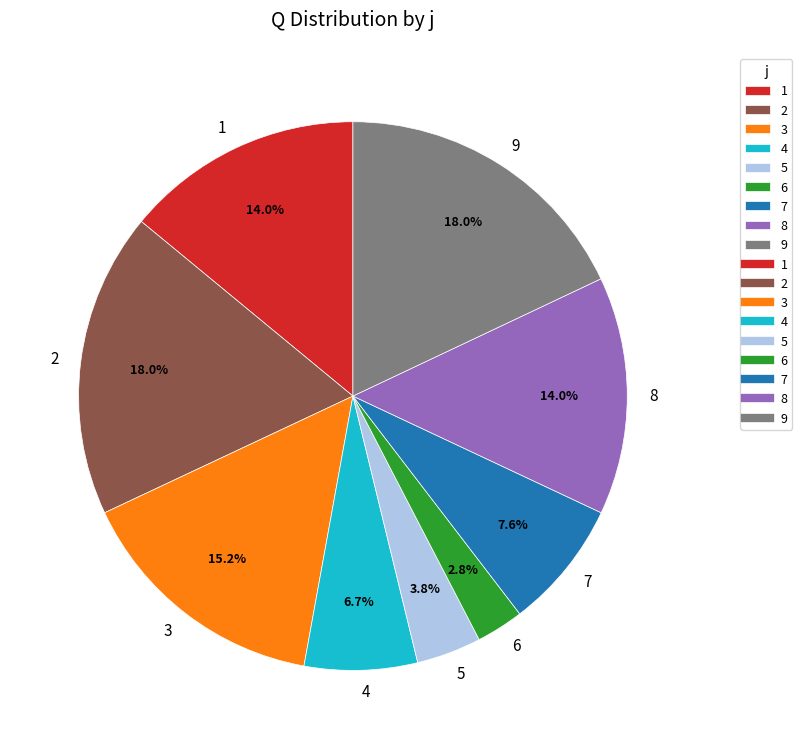

True or false: 7 accounts for 1% of the total.

False